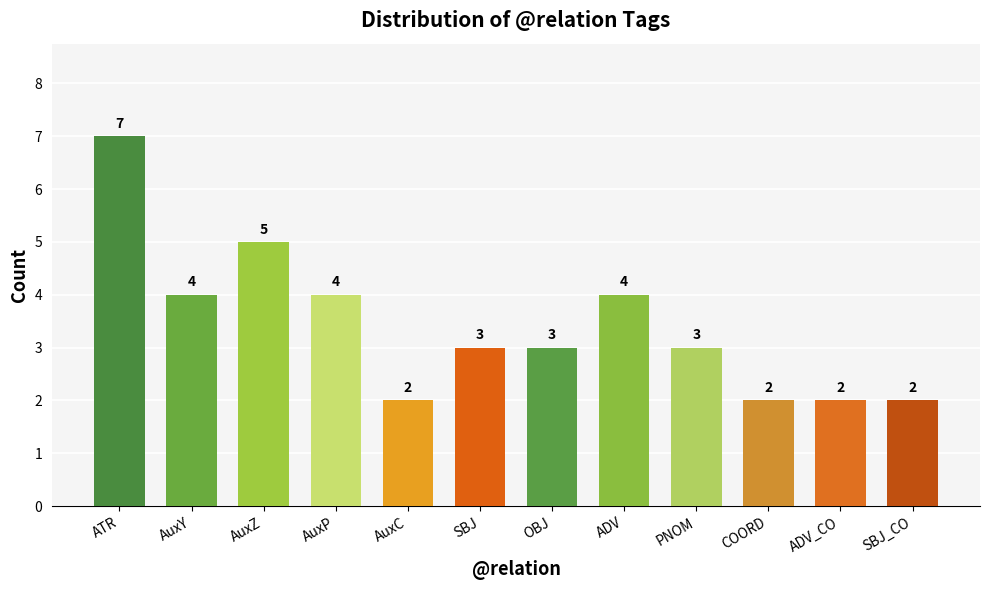

What value does the data have at ATR?

7